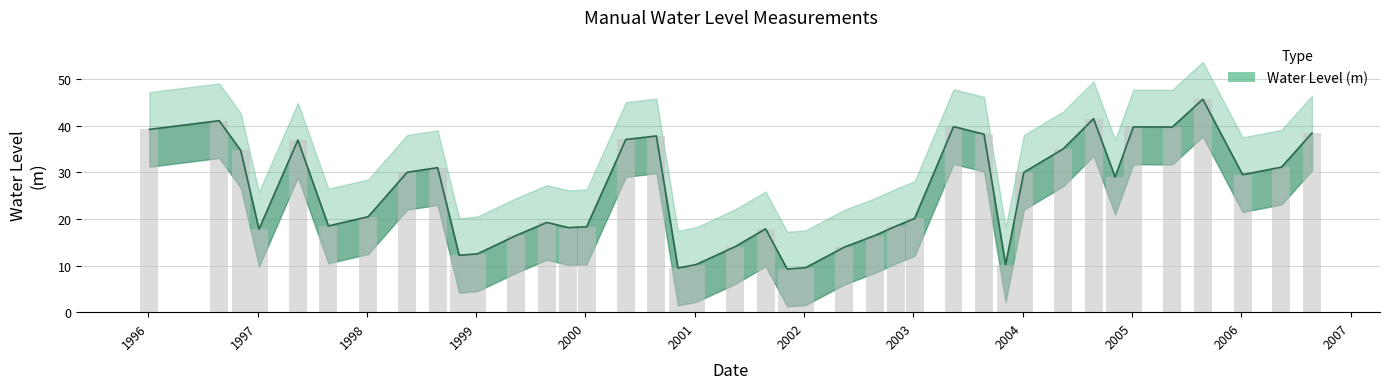

What is the label of the 13th bar from the left?

1999-08-25